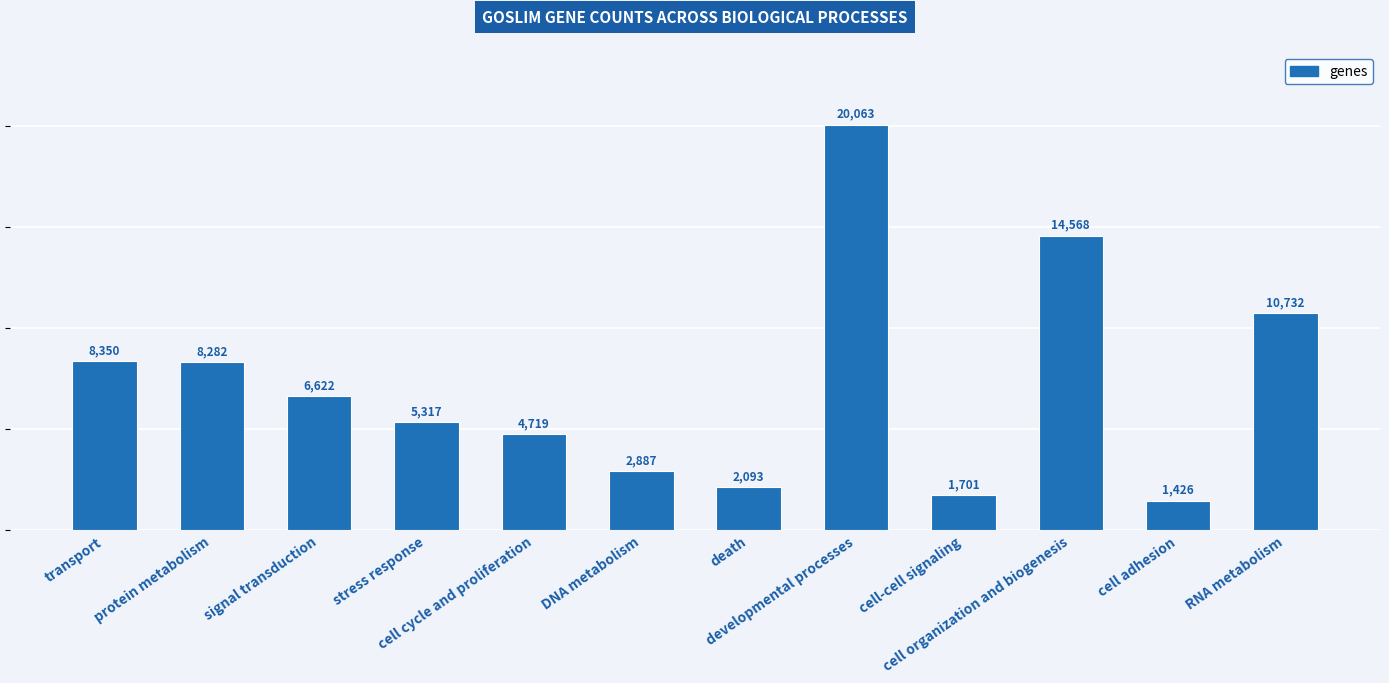

Does the chart contain any negative values?

No